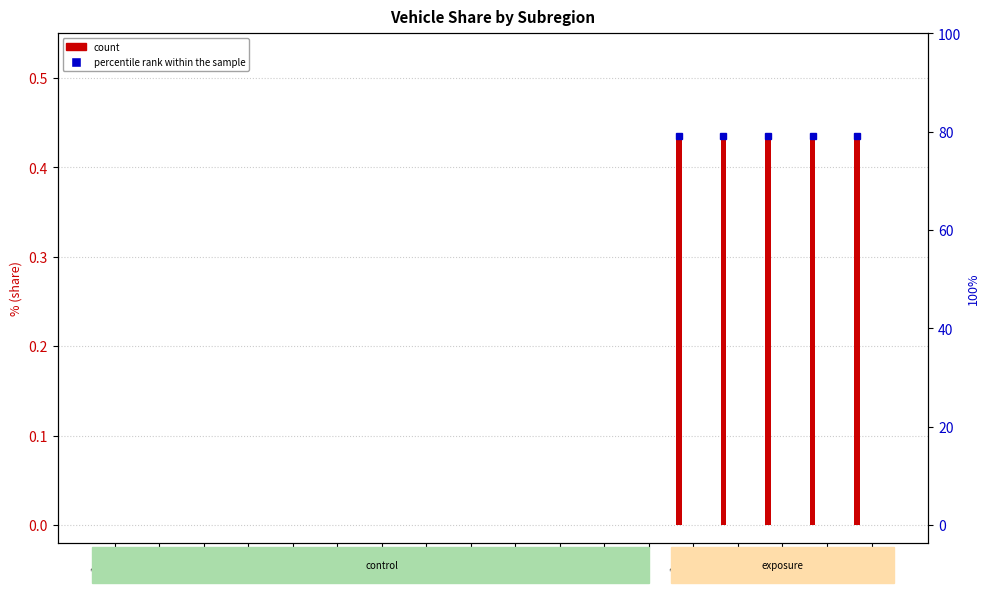

Is it true that subregion1 equals 0.0 at 2027?

True